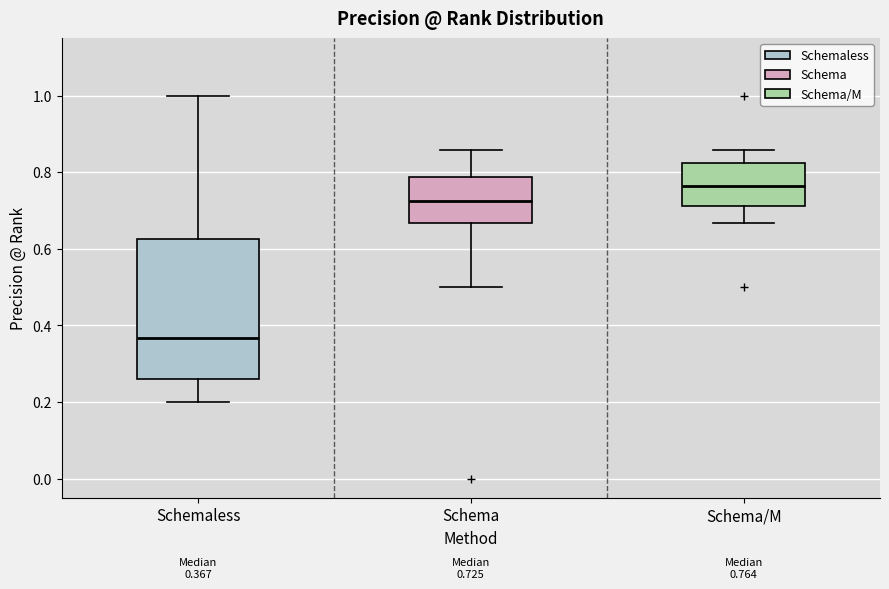

Which box has the lowest median line?

Schemaless